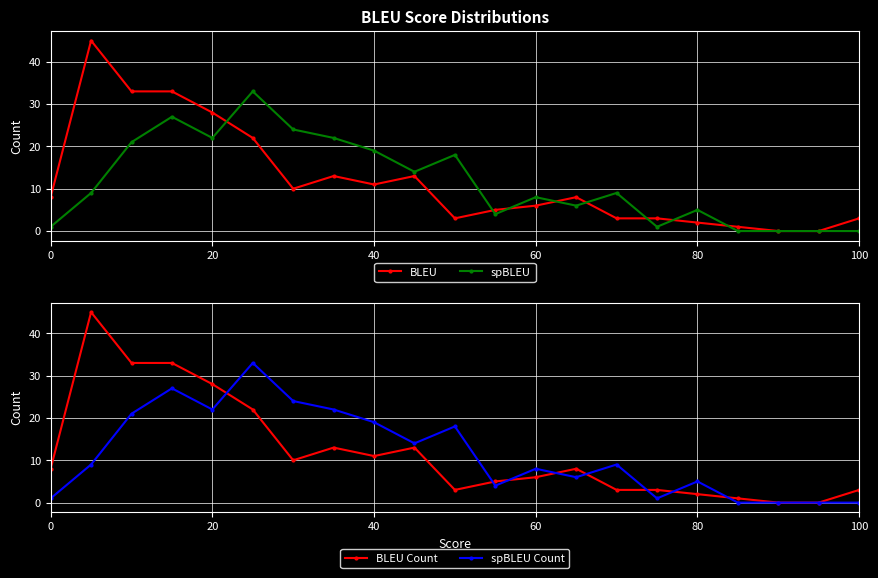

What is the average value of the spBLEU series?

12